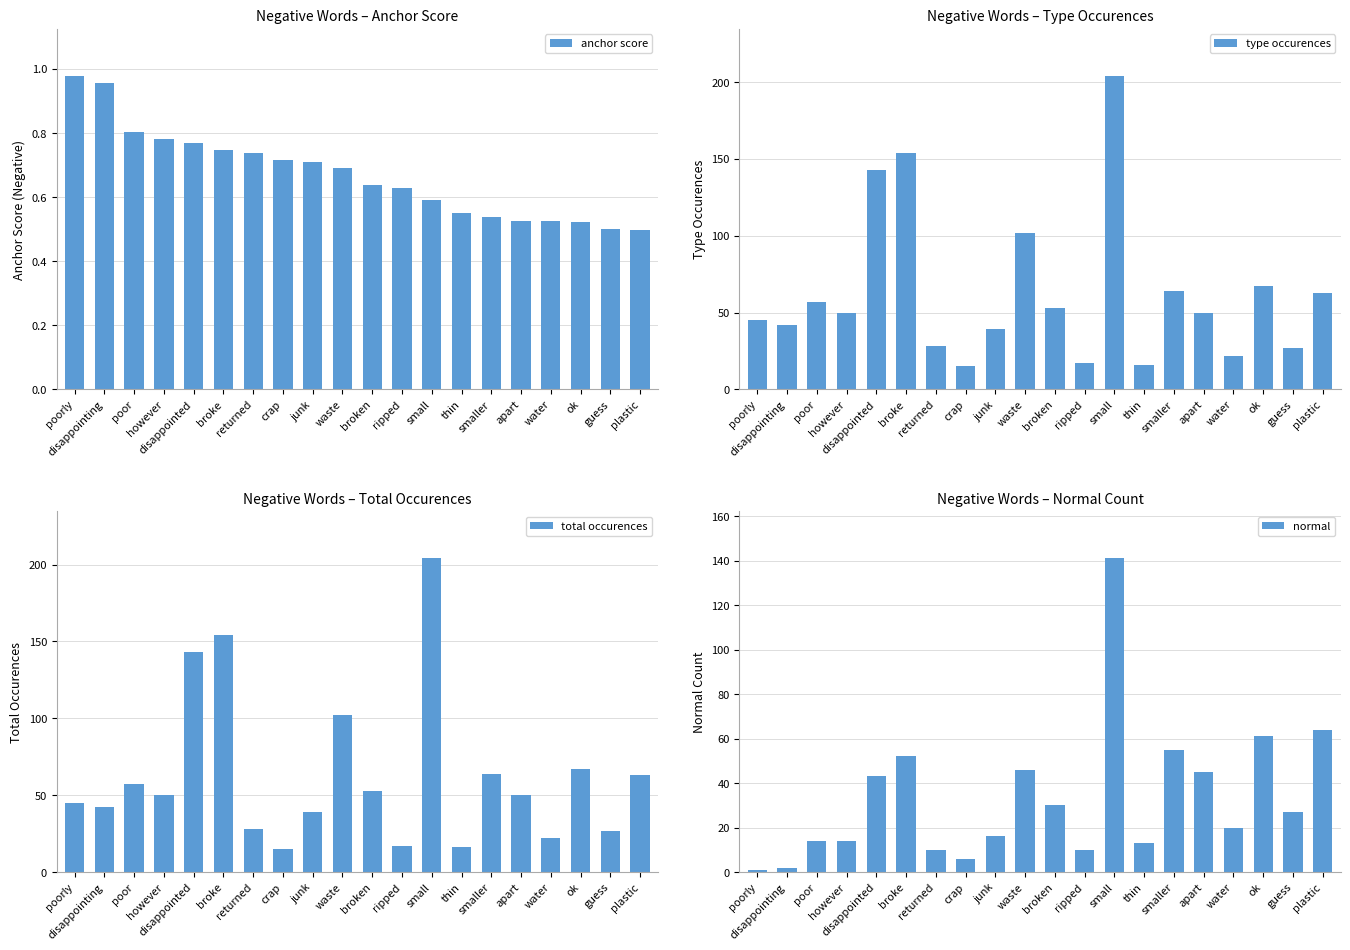

How many data points in total occurences are less than 50?

9